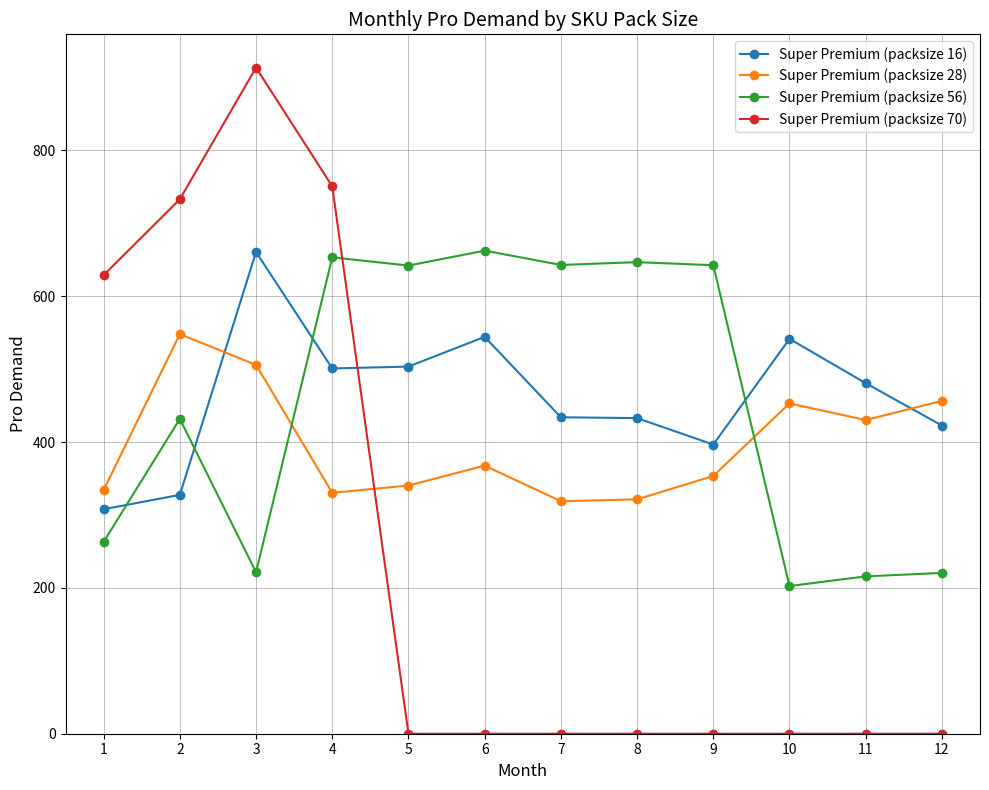

How many values in the Super Premium (packsize 16) series are below 480?

6